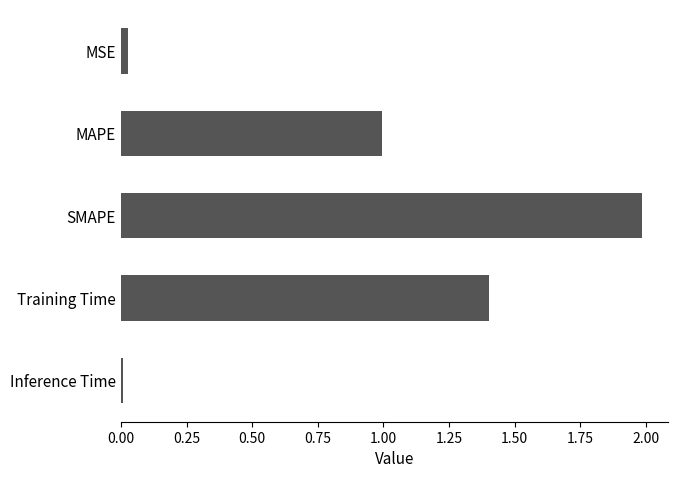

What is the average value?

0.9